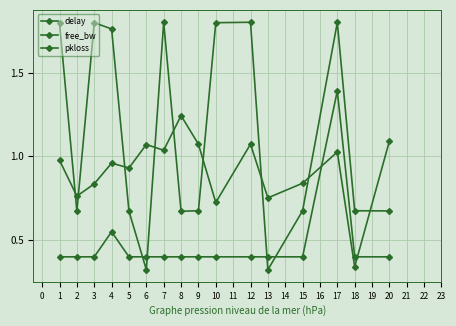

At how many categories does at least one series exceed 0?

16